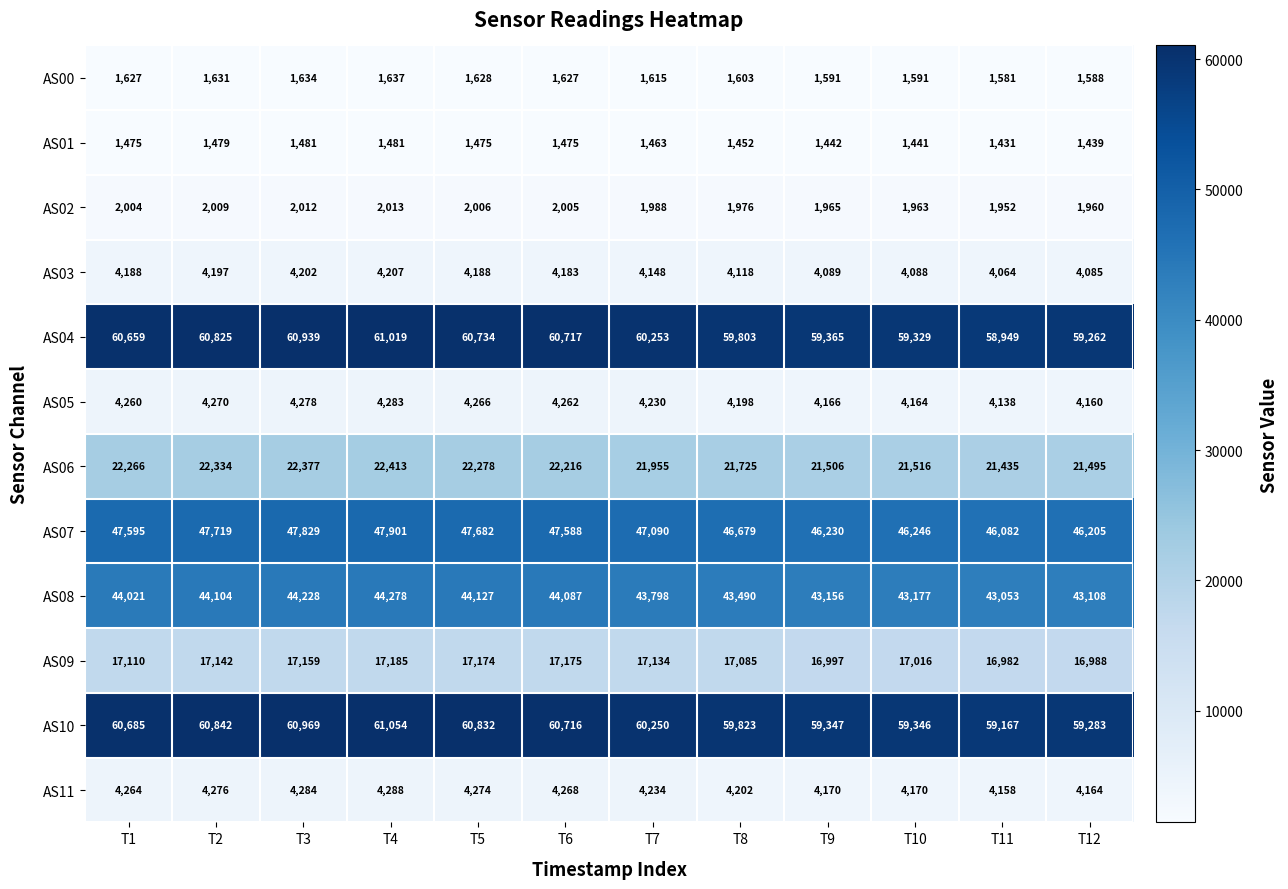

Which series changed the most between T4 and T9?

AS10